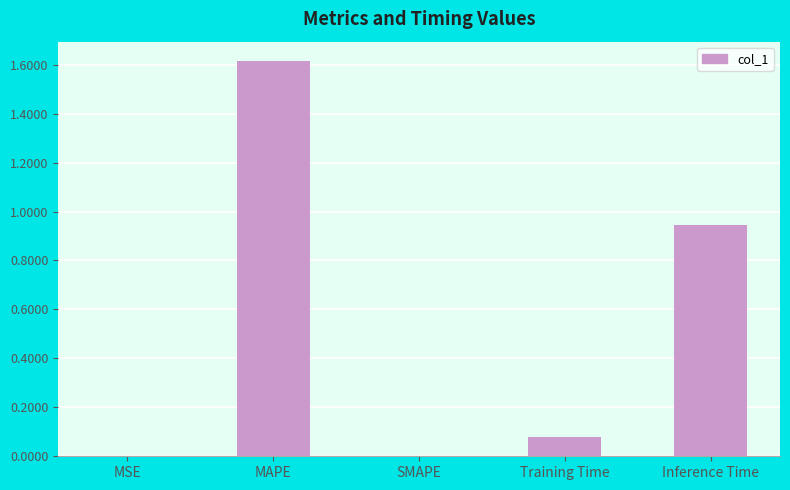

Which has a higher value, Inference Time or MSE?

Inference Time